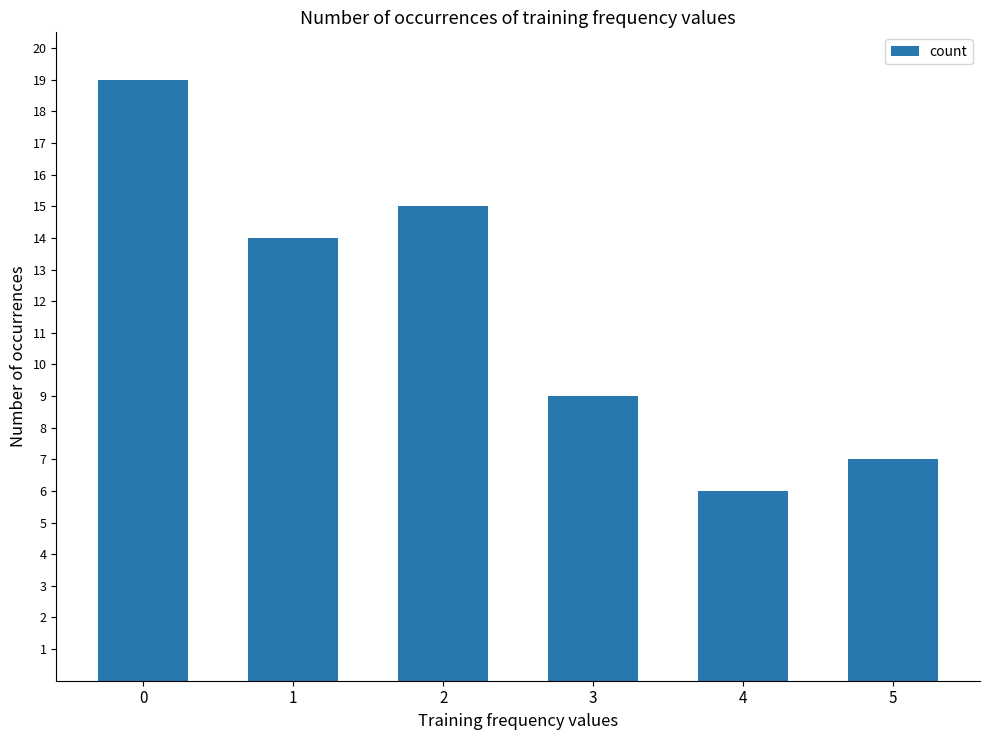

What is the minimum value shown in the chart?

6